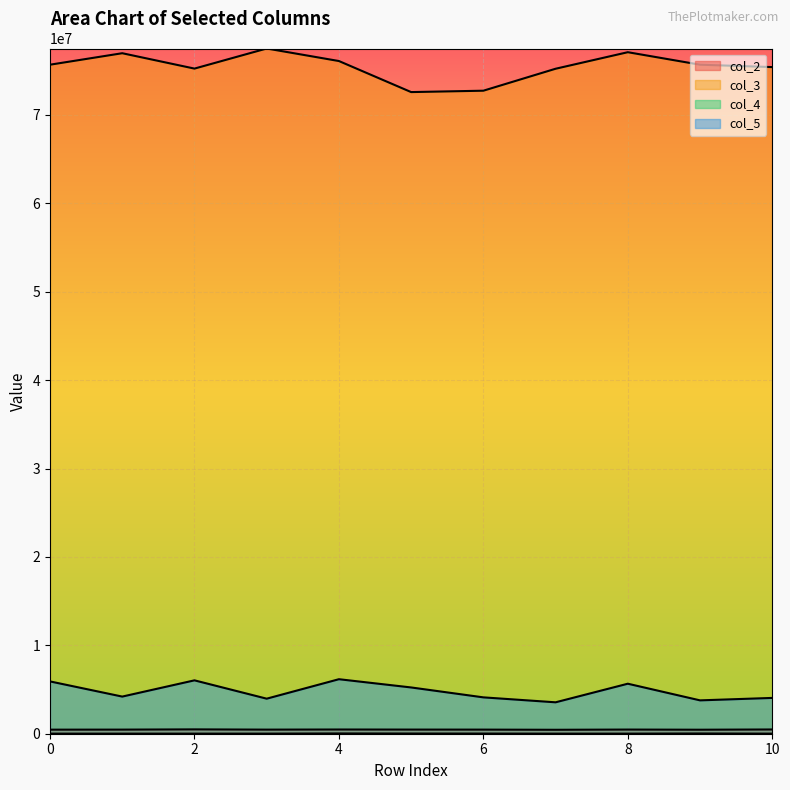

Which category has the lowest value in the col_5 series?

7